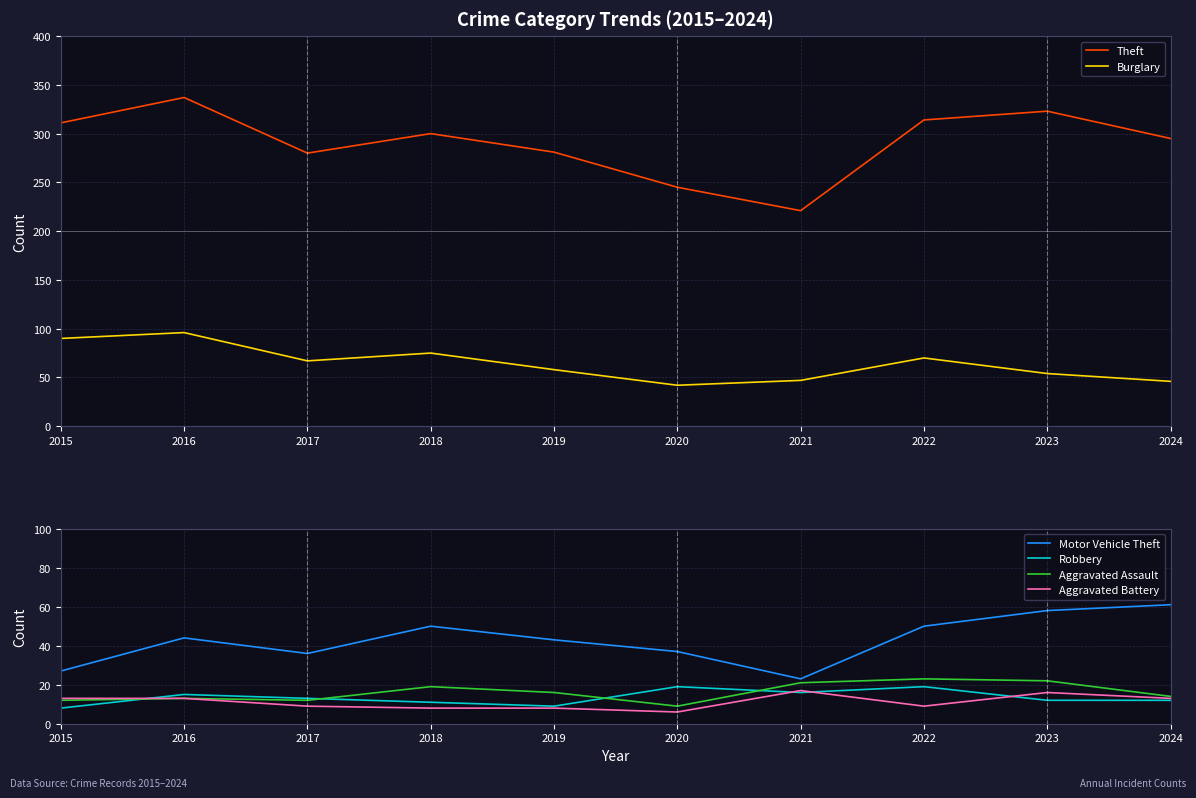

List the series in order of their peak value, lowest first.

Aggravated Battery, Robbery, Aggravated Assault, Motor Vehicle Theft, Burglary, Theft